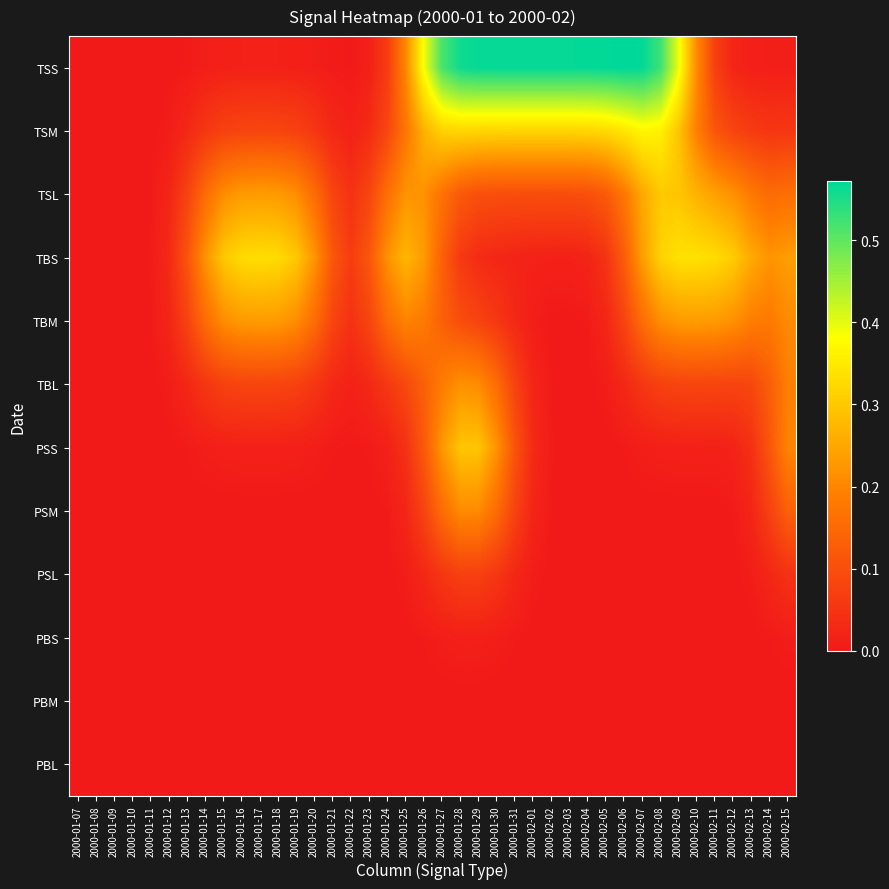

At how many categories does at least one series exceed 0?

38